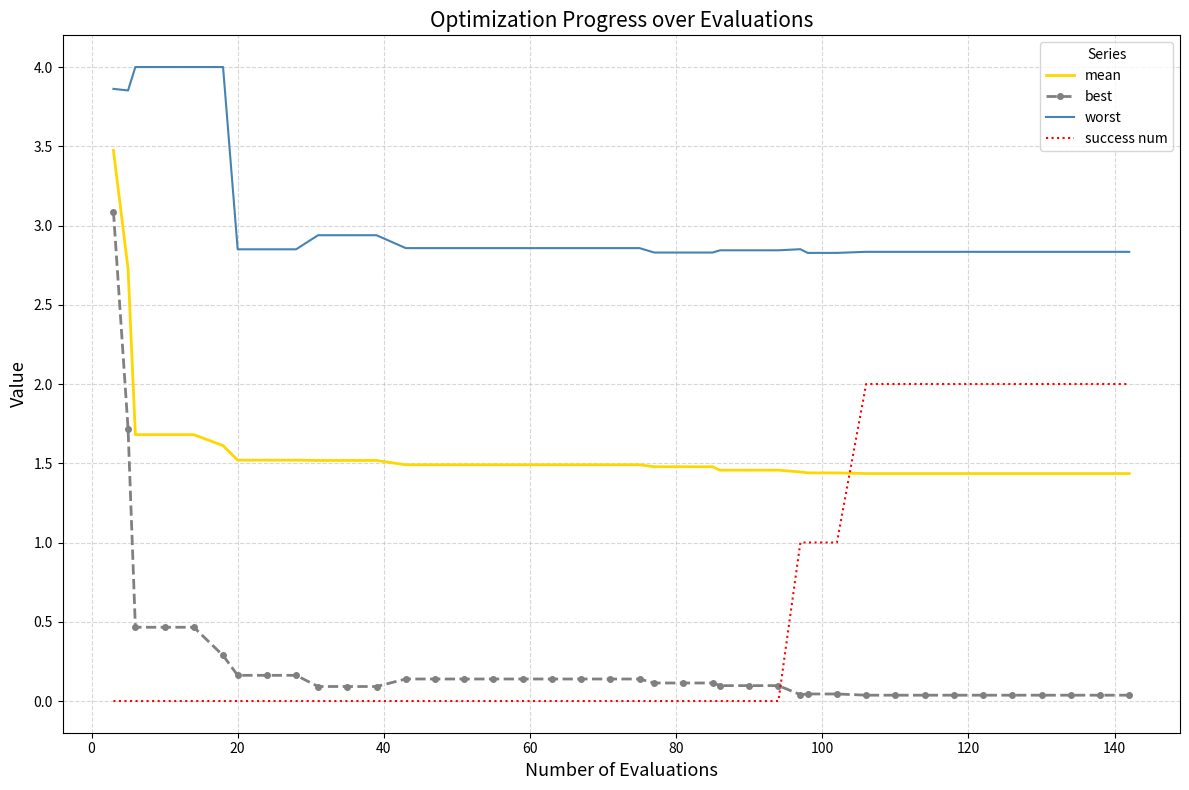

What is the difference between the maximum and minimum values in the worst series?

1.2